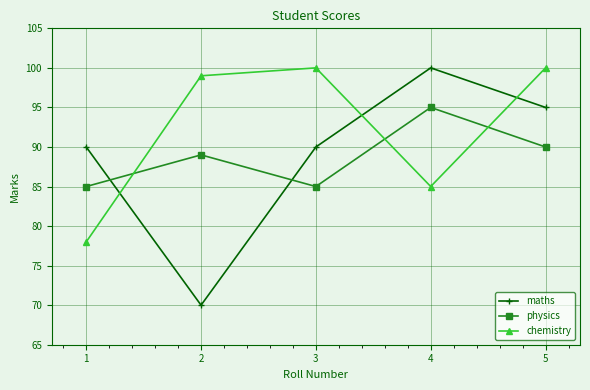

What value does the physics series have at 5, to the nearest 10?

90